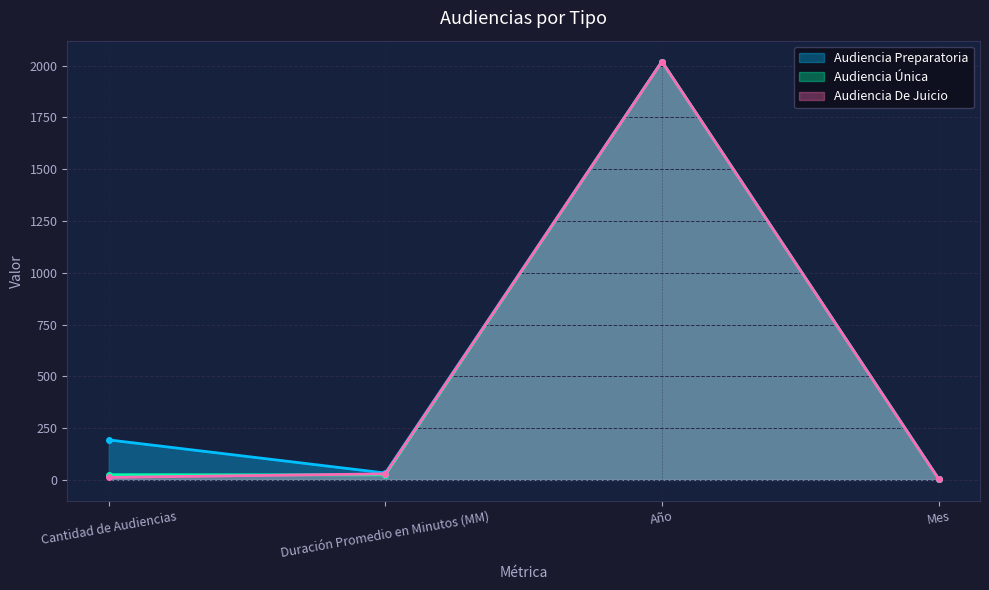

What is the label of the 4th point from the right?

Cantidad de Audiencias